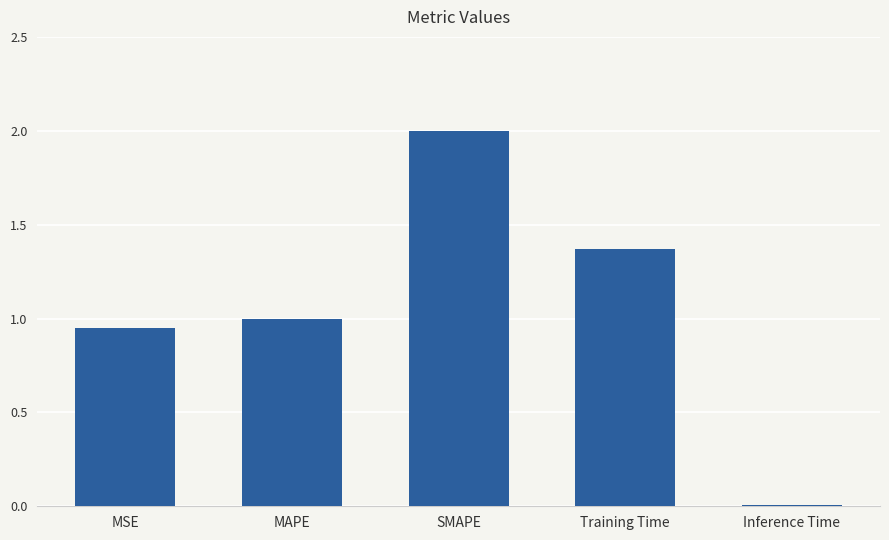

At which category does the chart reach its peak across all series?

SMAPE